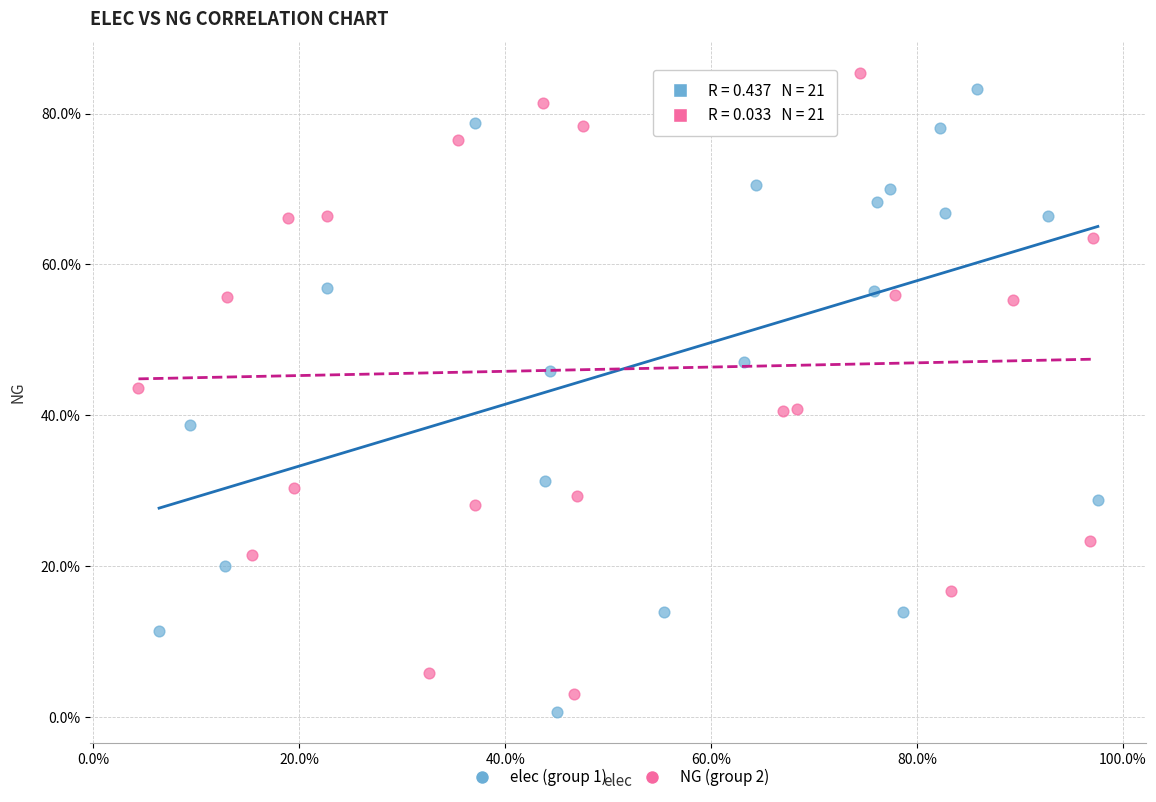

Which series reaches the minimum Y coordinate?

elec (group 1)